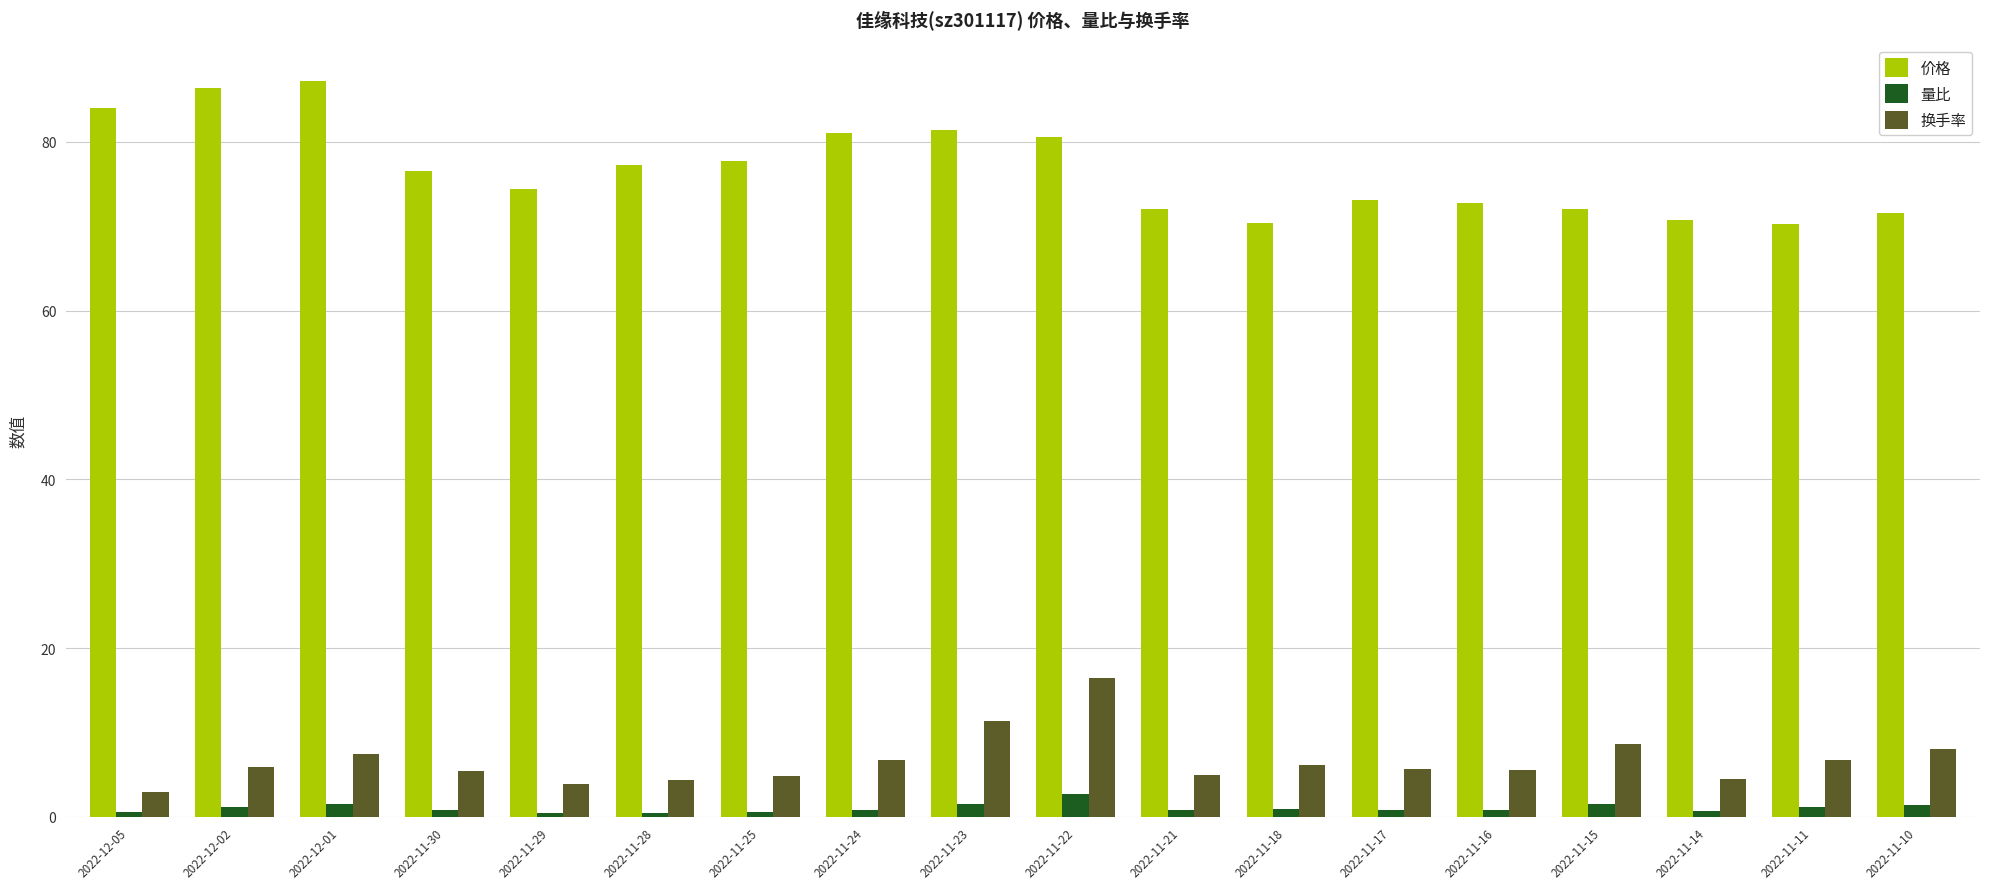

What are all the series names shown in the legend?

价格, 量比, 换手率